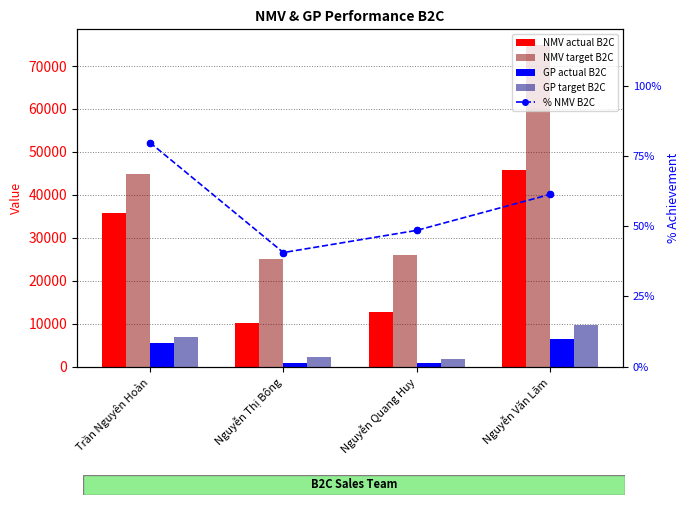

Which series reaches the minimum Y coordinate?

% NMV B2C